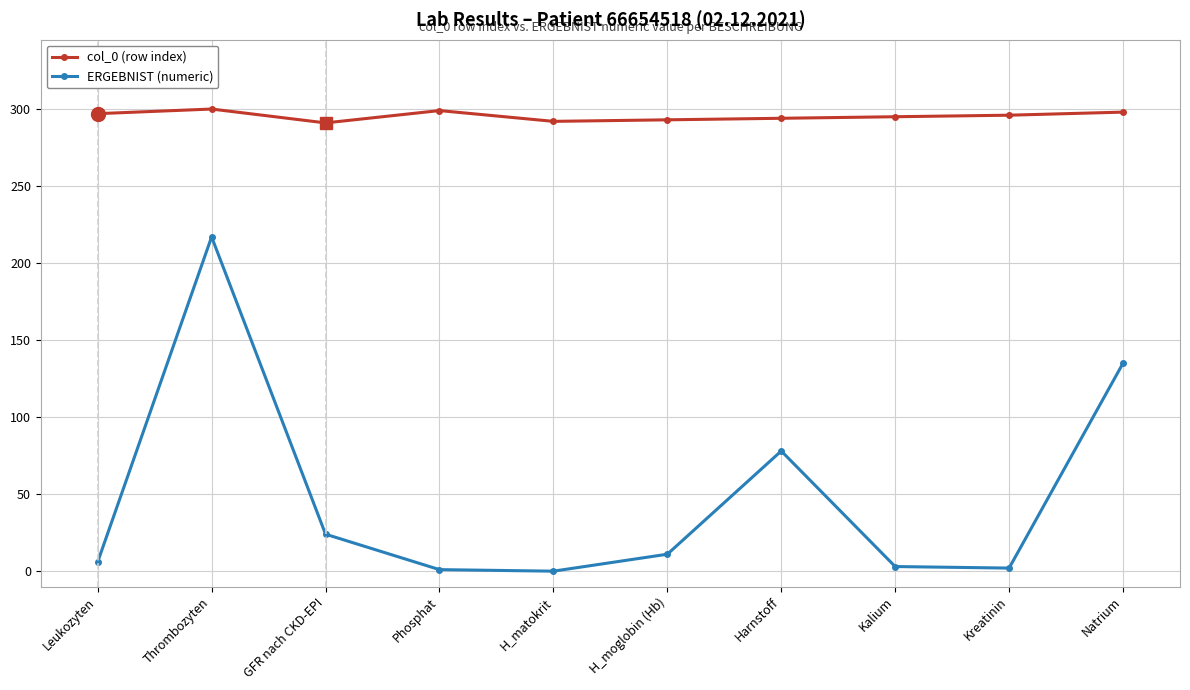

True or false: ERGEBNIST (numeric) and col_0 (row index) intersect in this chart.

False